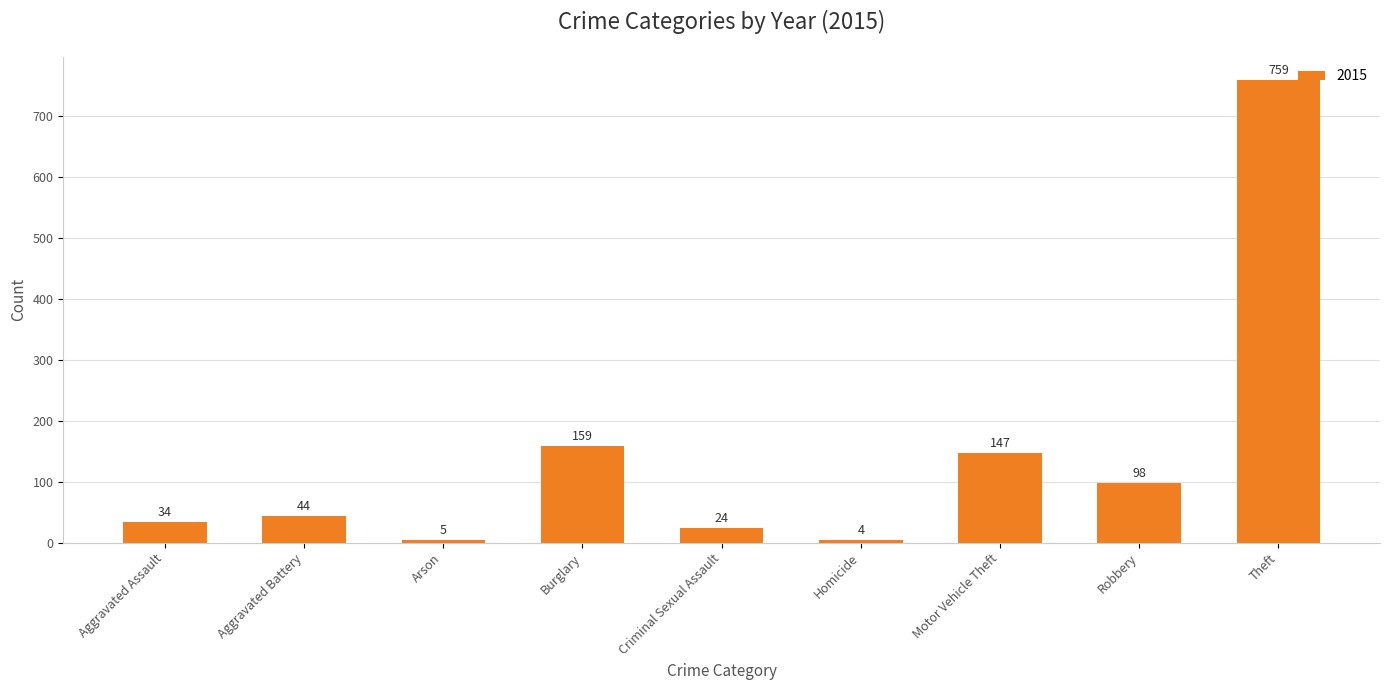

Which has a higher value, Aggravated Assault or Homicide?

Aggravated Assault